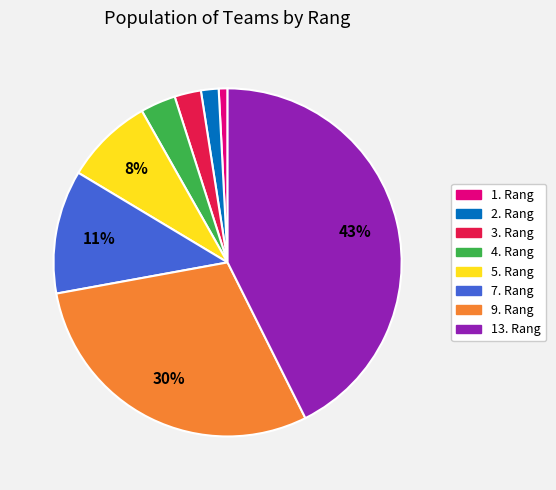

Is there any slice that represents more than half of the pie?

No